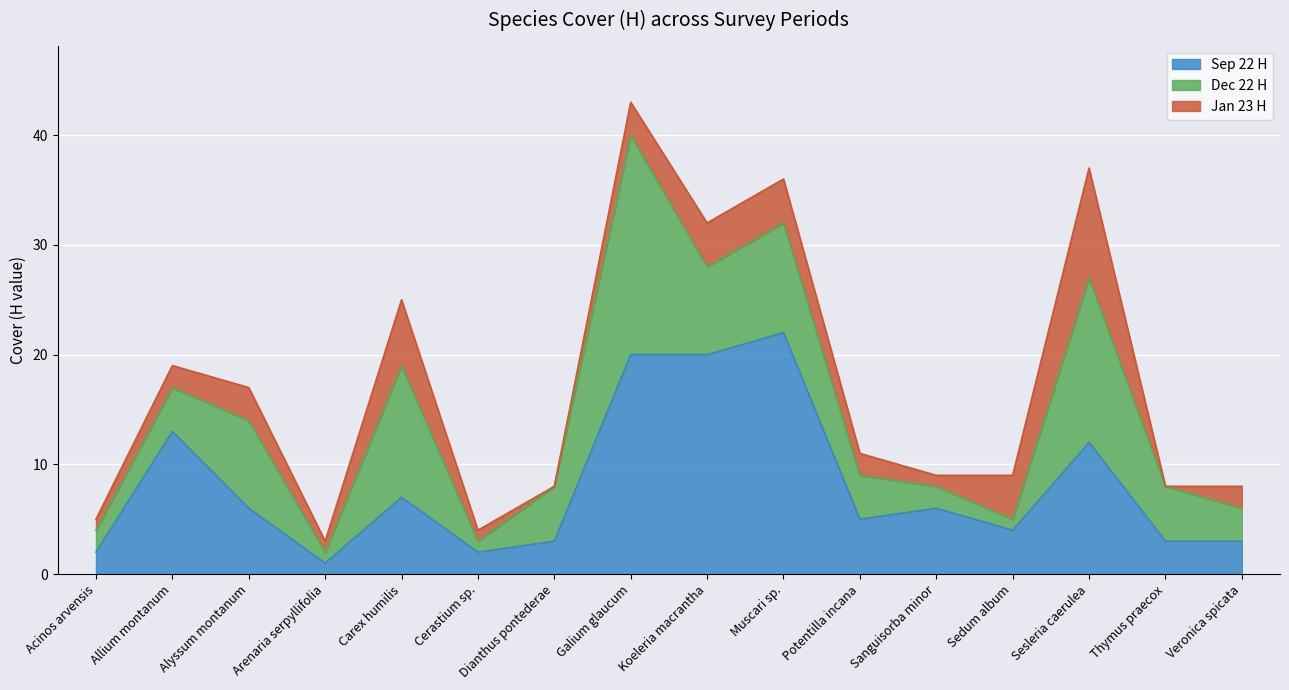

What is the average value of the Sep 22 H series?

8